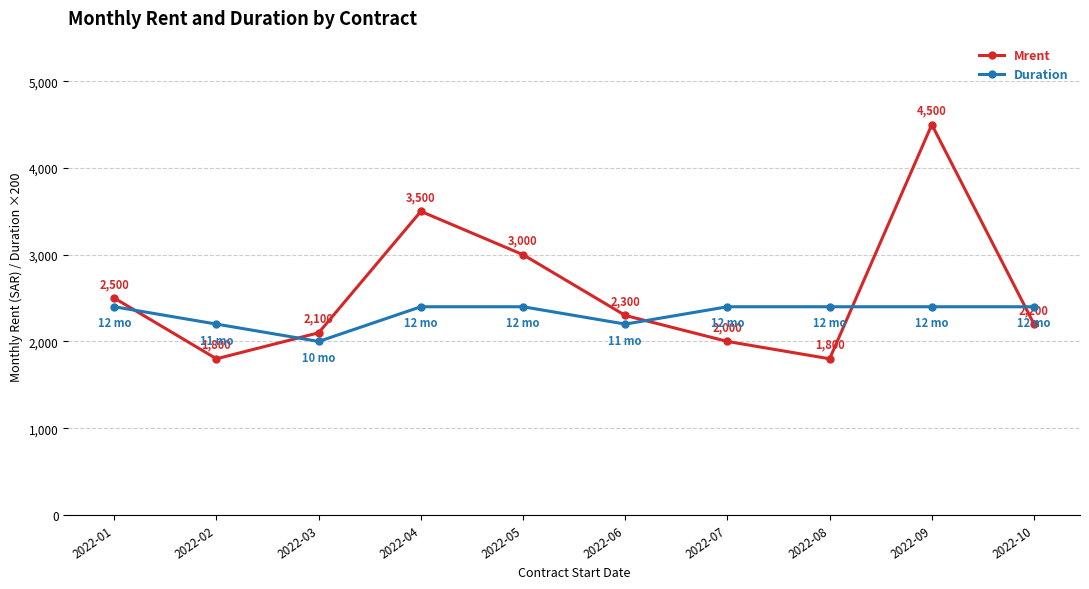

At 2022-10, list the series in order from largest to smallest.

Duration, Mrent